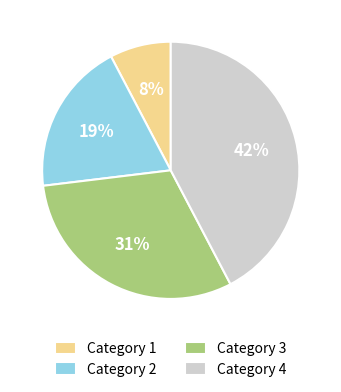

Rank the categories by value from lowest to highest.

Category 1, Category 2, Category 3, Category 4